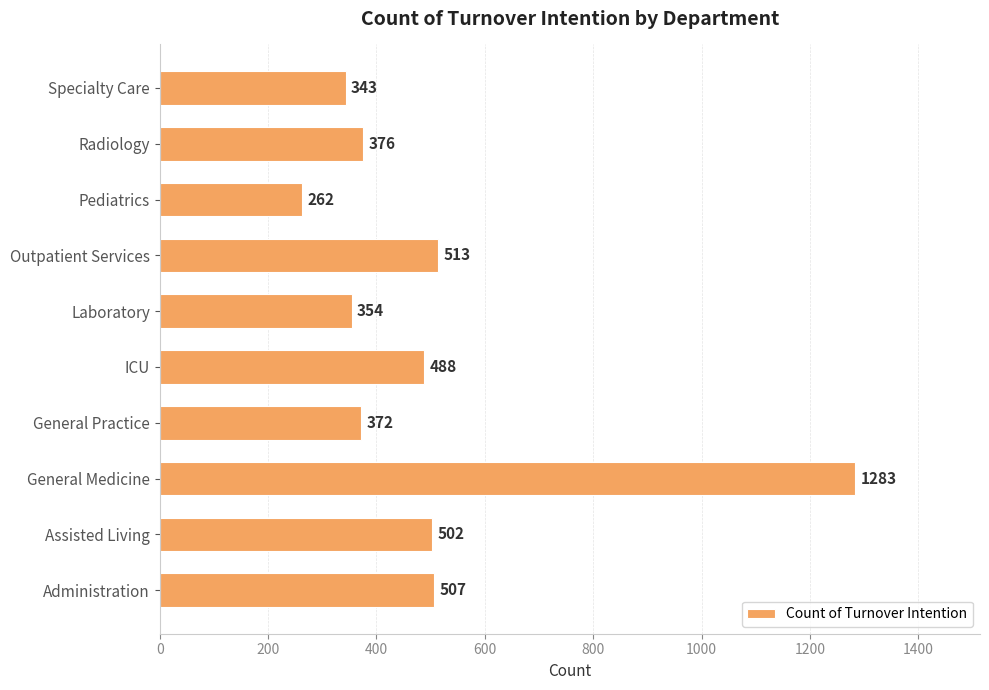

Reading top to bottom, extract all data points from this chart.

Specialty Care=343	Radiology=376	Pediatrics=262	Outpatient Services=513	Laboratory=354	ICU=488	General Practice=372	General Medicine=1283	Assisted Living=502	Administration=507